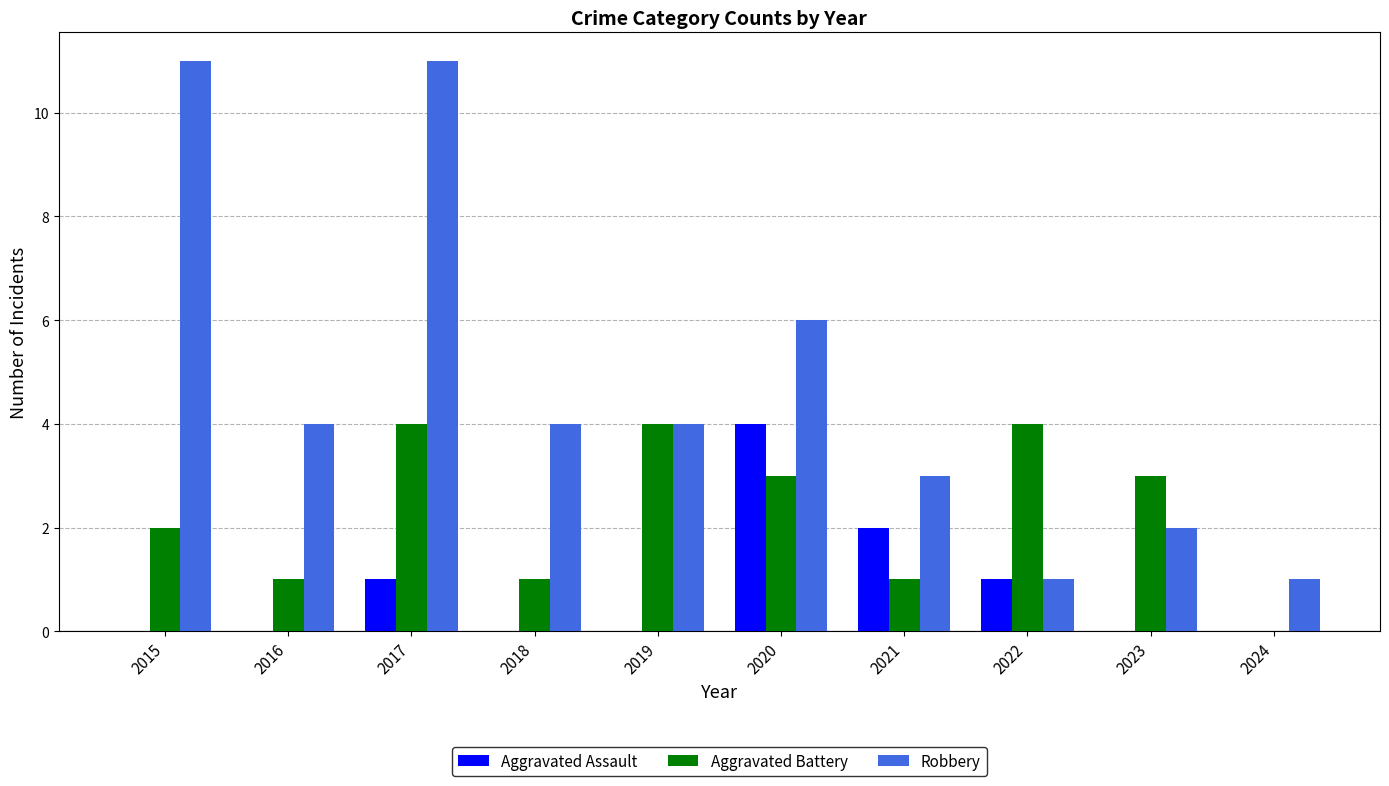

What is the total value across all series at 2017?

16